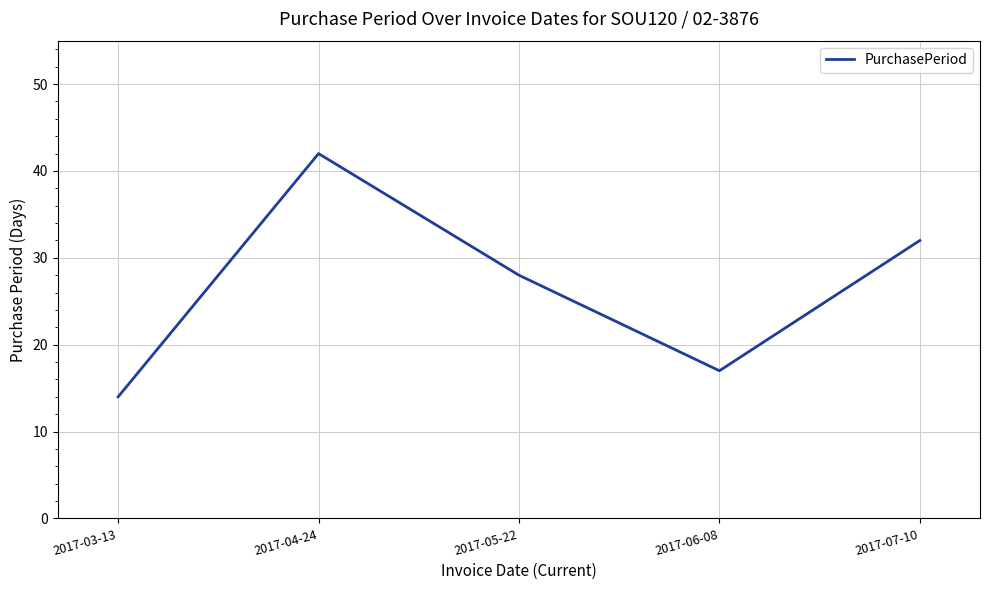

The chart shows a value of 32 at 2017-07-10. True or false?

True